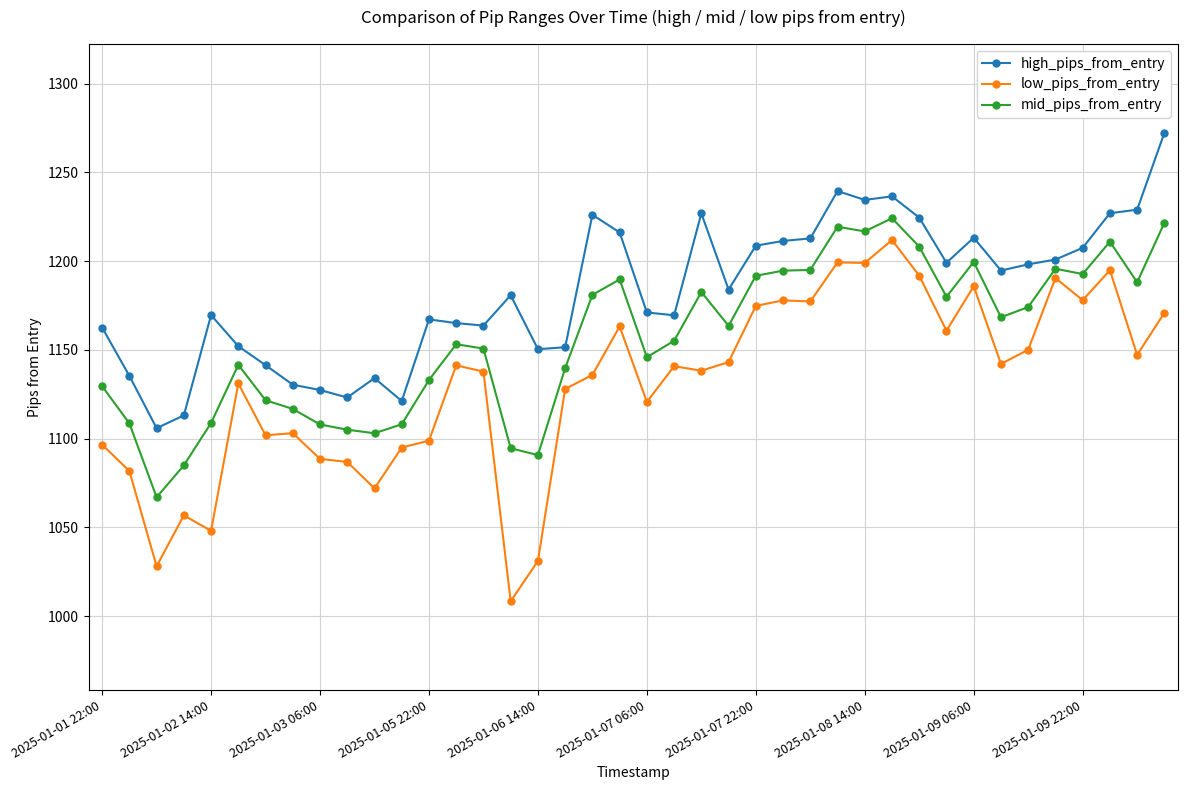

True or false: mid_pips_from_entry and low_pips_from_entry intersect in this chart.

False